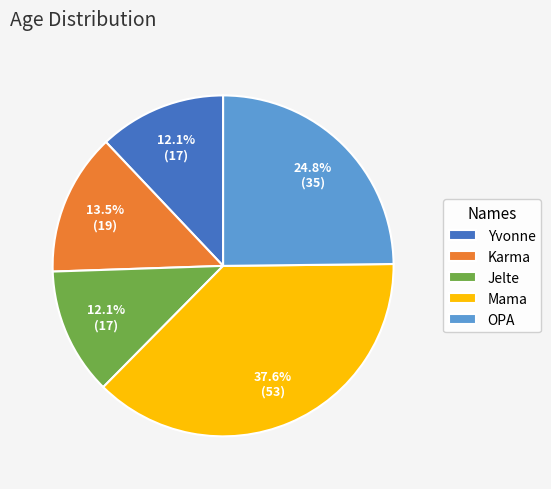

What is the largest slice in the pie chart?

Mama